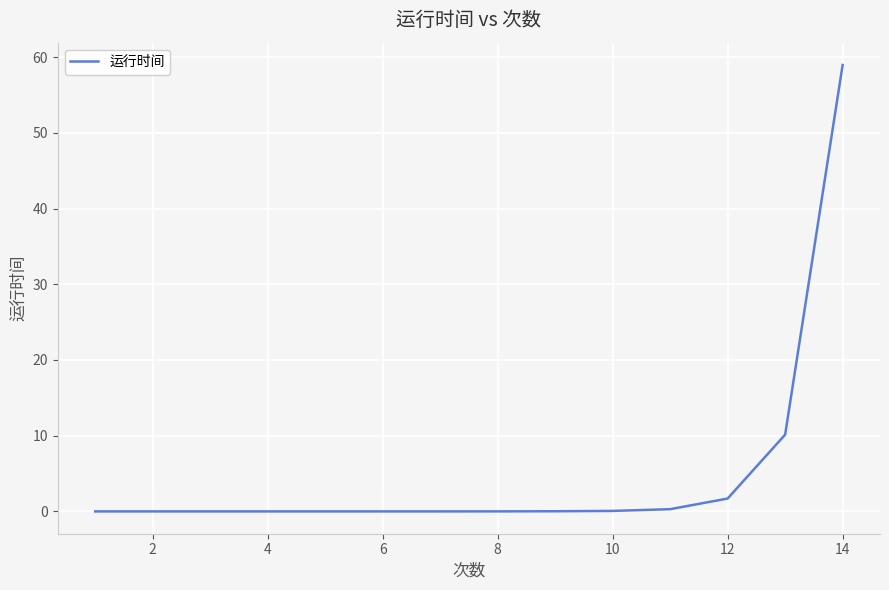

Count the number of data series in this chart.

1